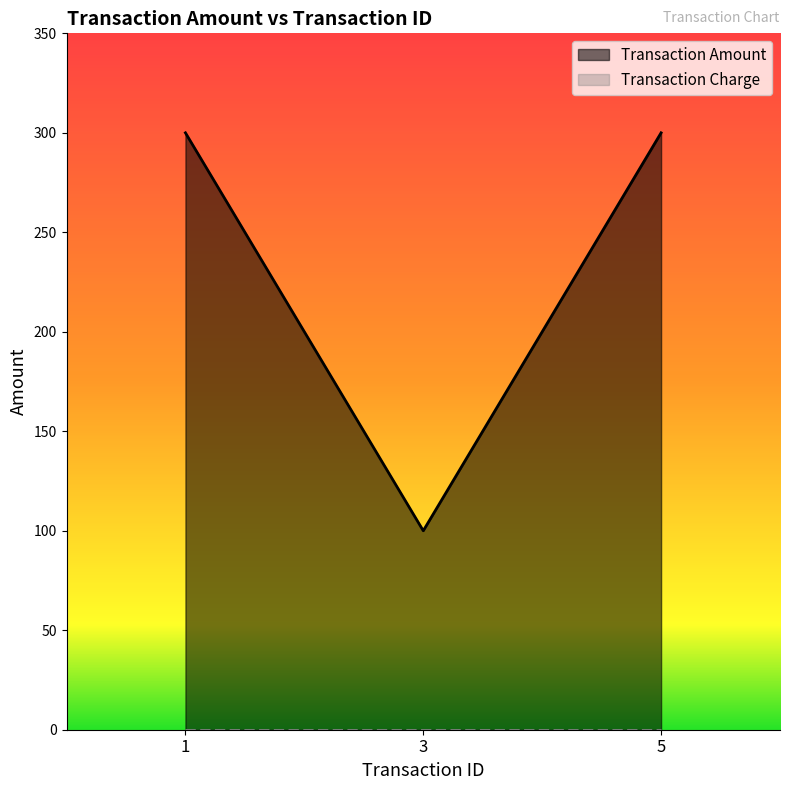

List the labels in order of value, largest first.

1, 5, 3